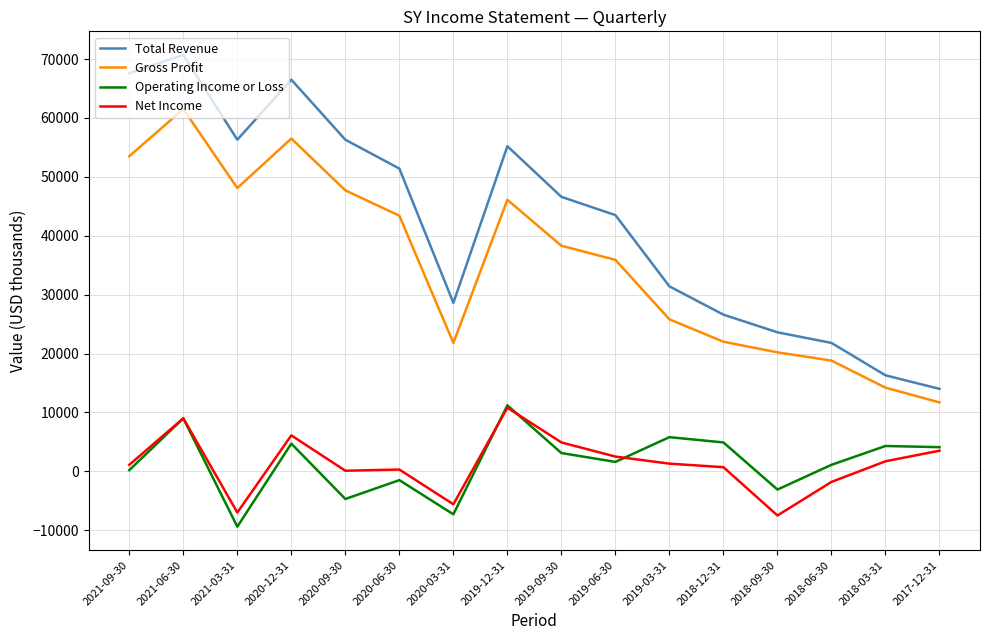

What is the sum of the Net Income values at 2021-03-31 and 2018-06-30?

-8800